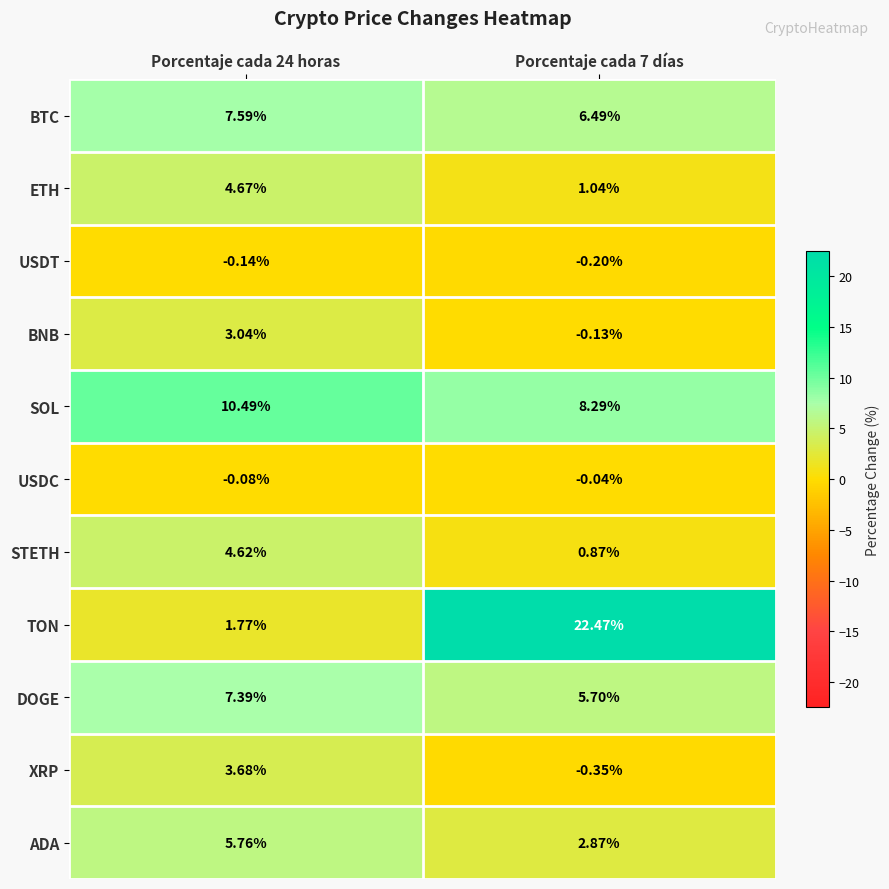

Between Porcentaje cada 24 horas and Porcentaje cada 7 días, which series saw the biggest shift?

TON